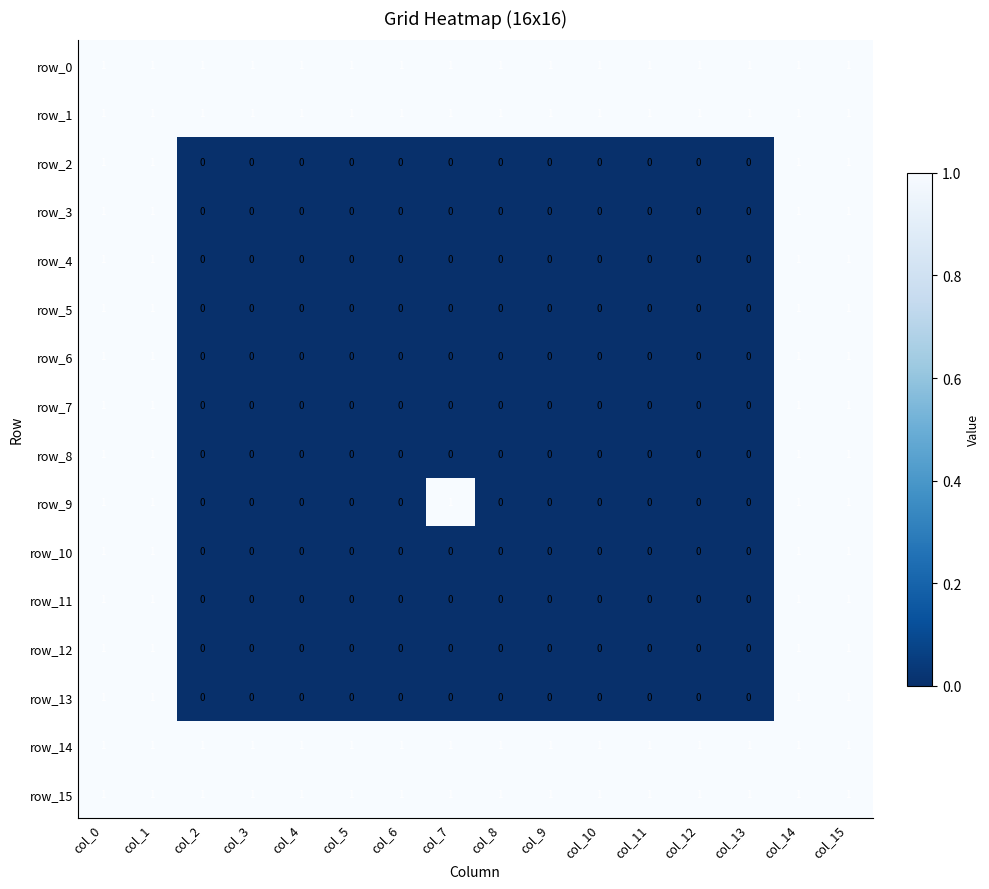

At how many categories does at least one series exceed 0?

16